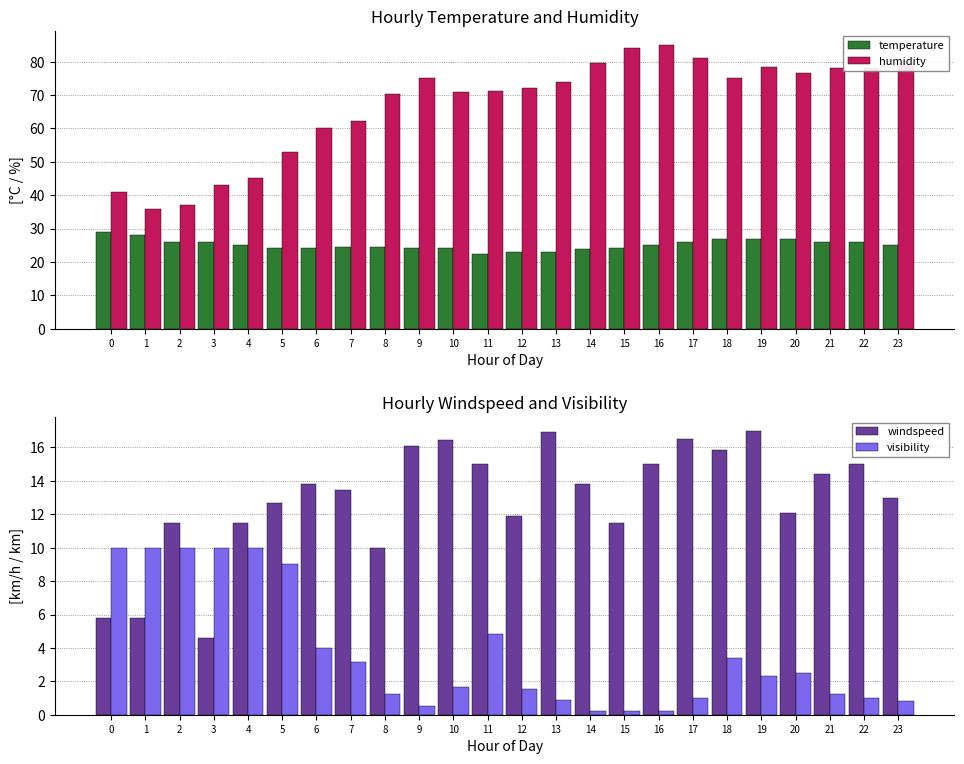

What is the difference between the highest and lowest values at 0?

35.2